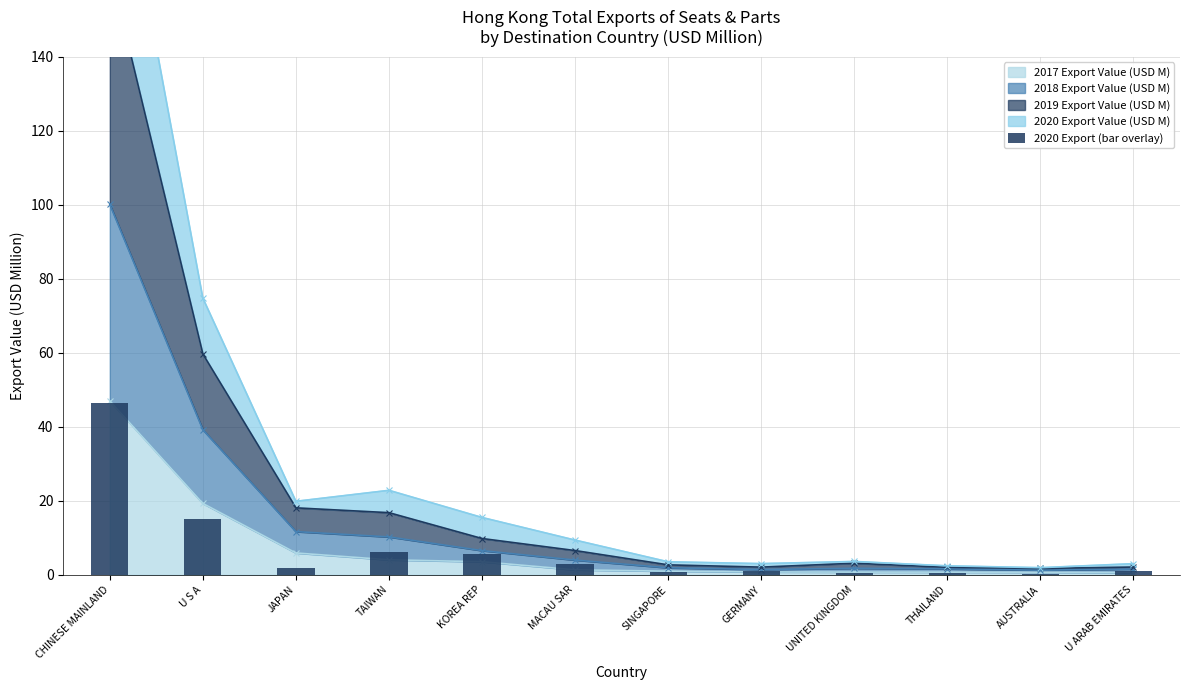

What is the maximum value for 2017 Export Value (USD M)?

47.0